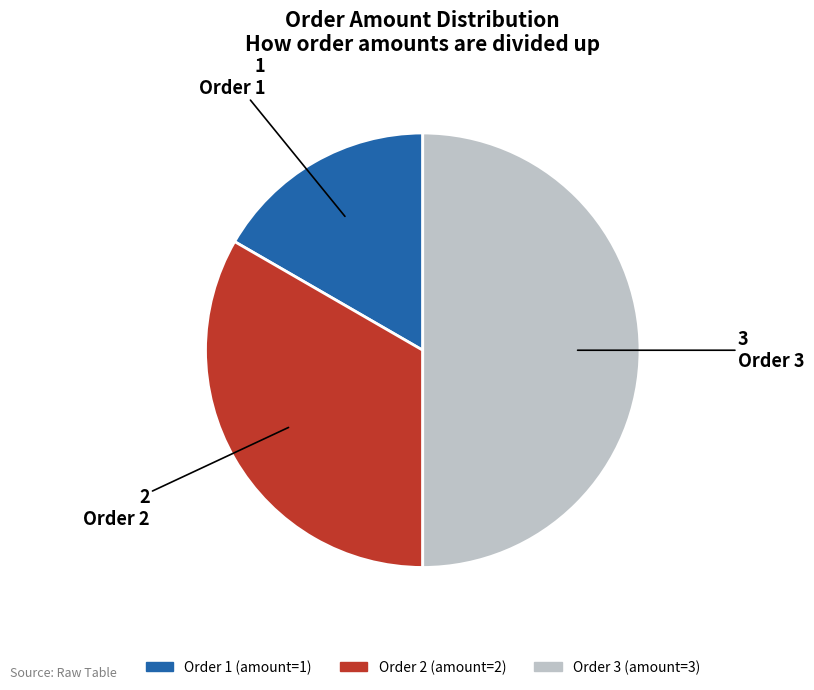

What is the smallest slice in the pie chart?

Order 1